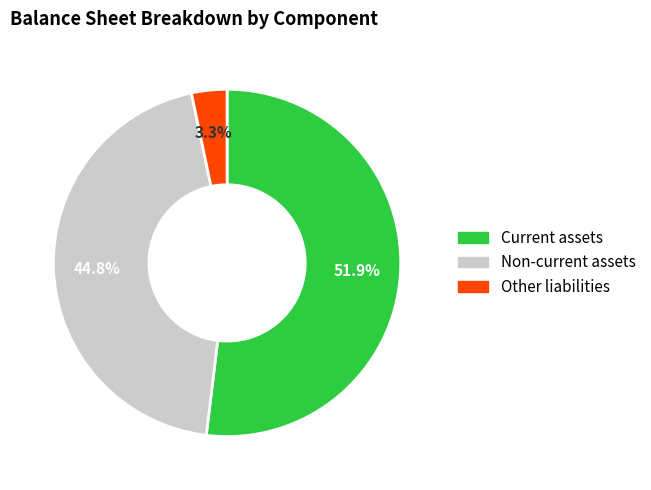

Is there a majority slice in this chart?

Yes